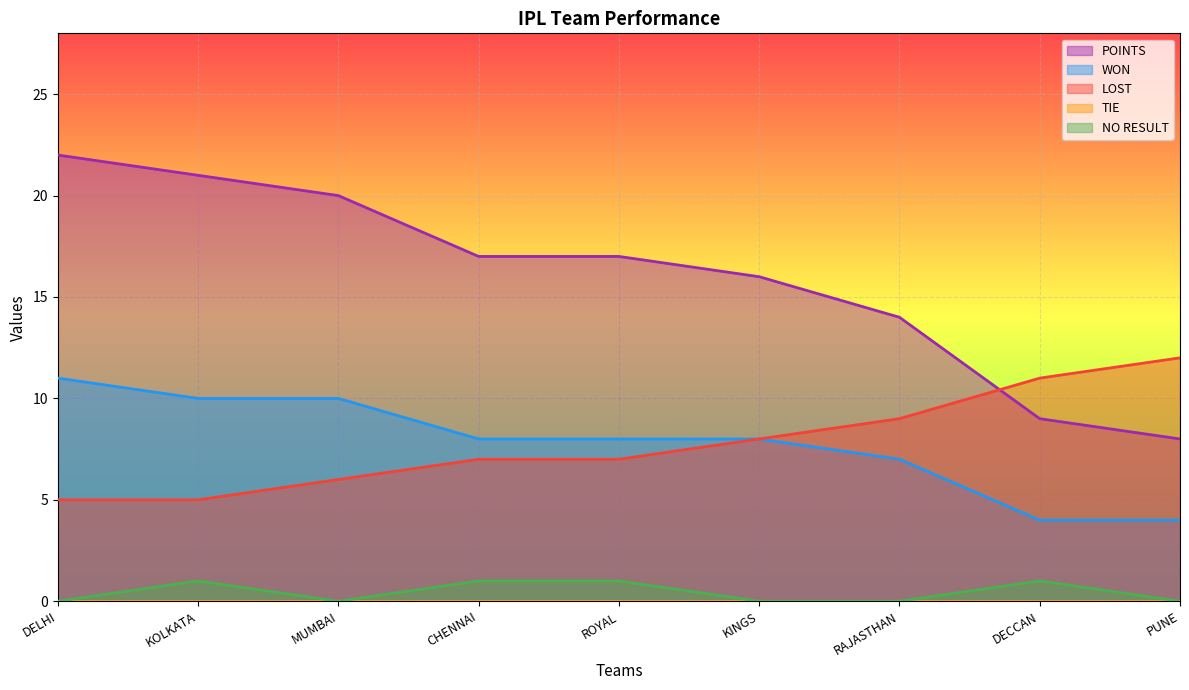

True or false: WON has more than 2 interior local peaks.

False